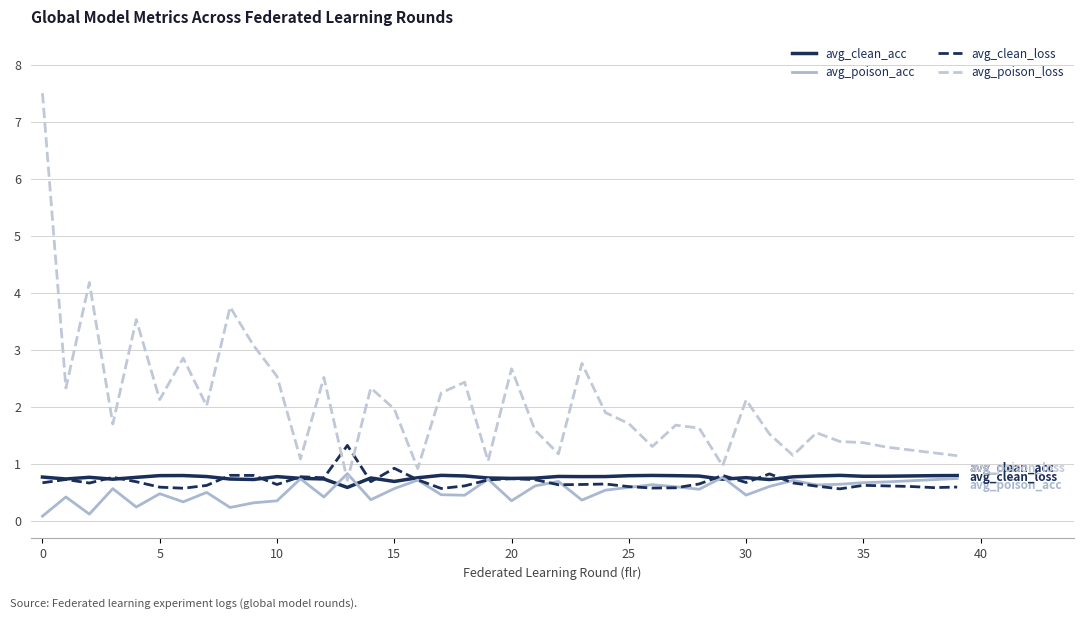

Which series has the largest range (max minus min)?

avg_poison_loss